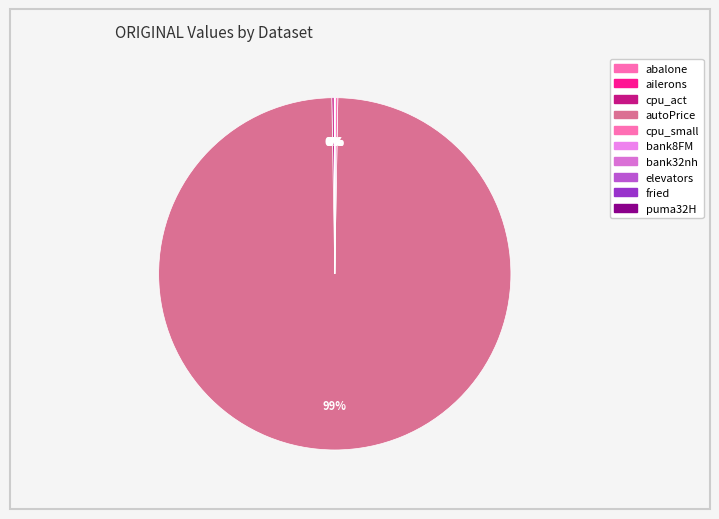

Is it true that puma32H is 12% of the pie?

False